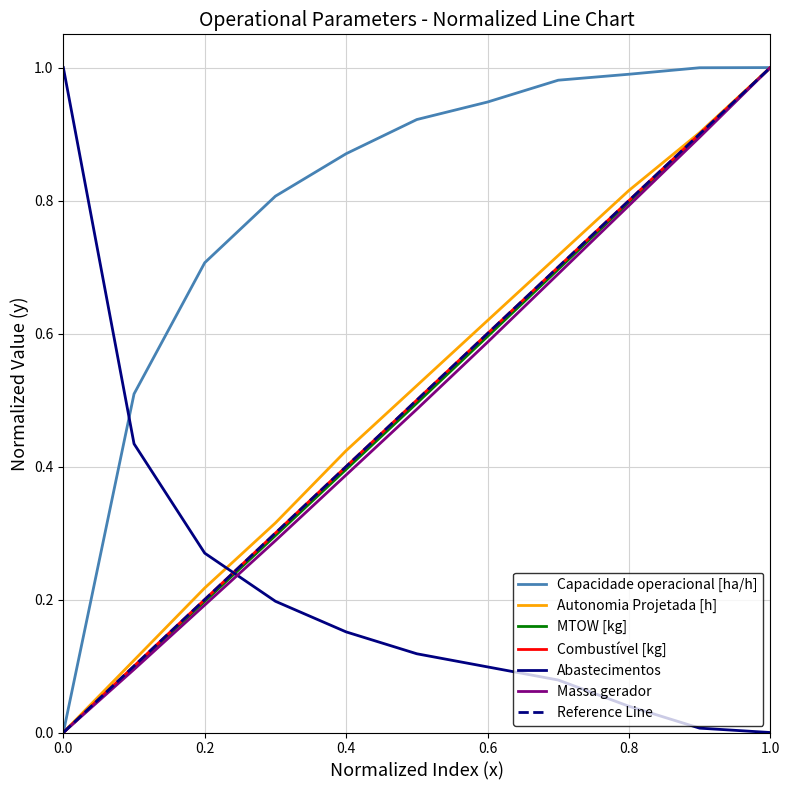

What is the value of the Combustível [kg] point at the 6th from the left?

0.5